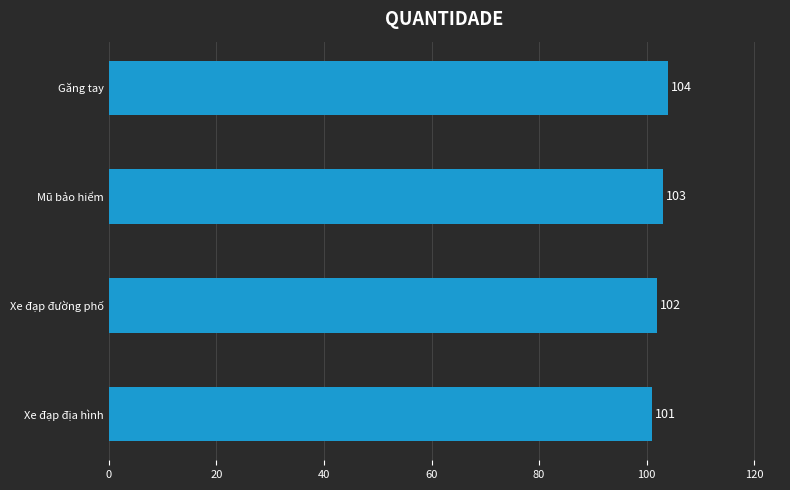

Approximately how many times larger is the value at Xe đạp đường phố compared to Mũ bảo hiểm?

1.0